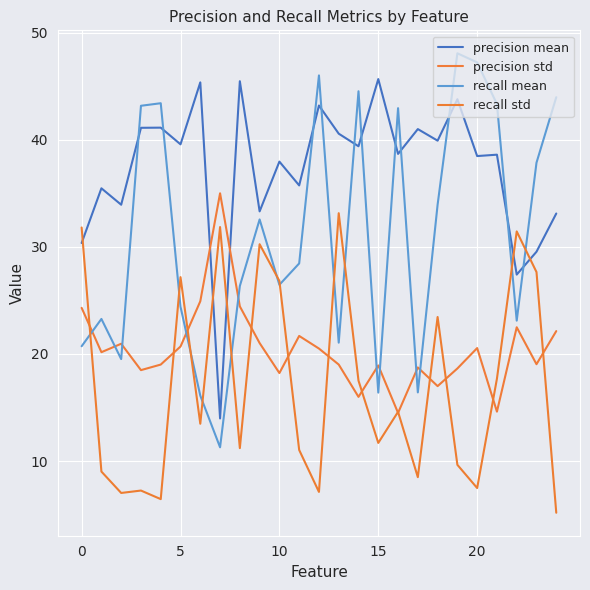

True or false: recall std has more than 2 points higher than both neighbors.

True